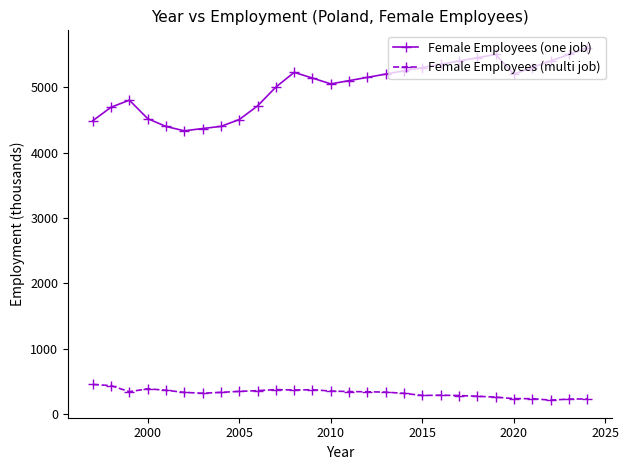

How many series are shown in this chart?

2